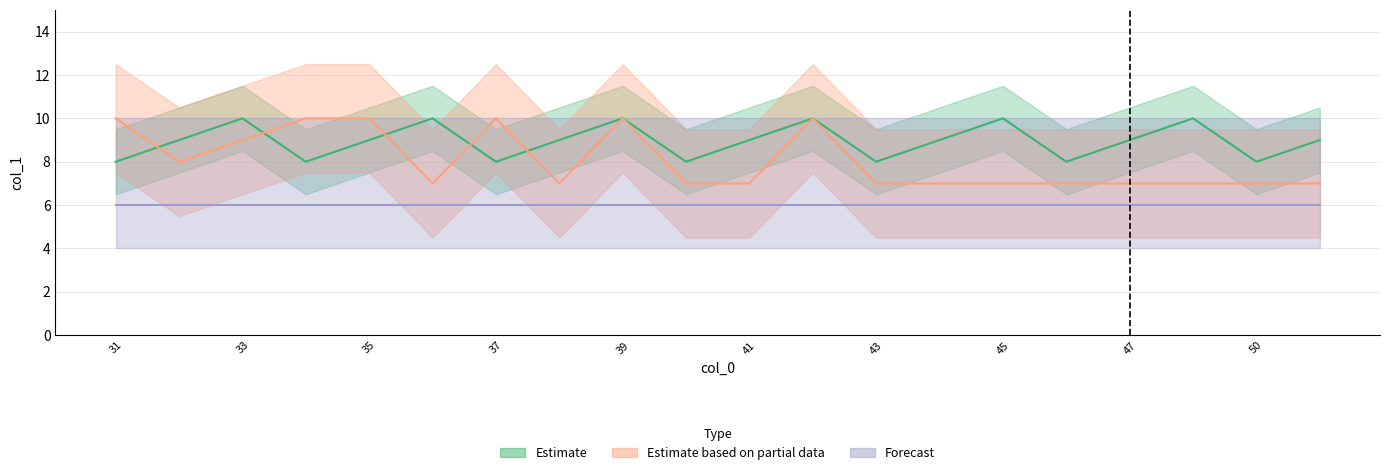

What is the sum of all Estimate based on partial data values?

161